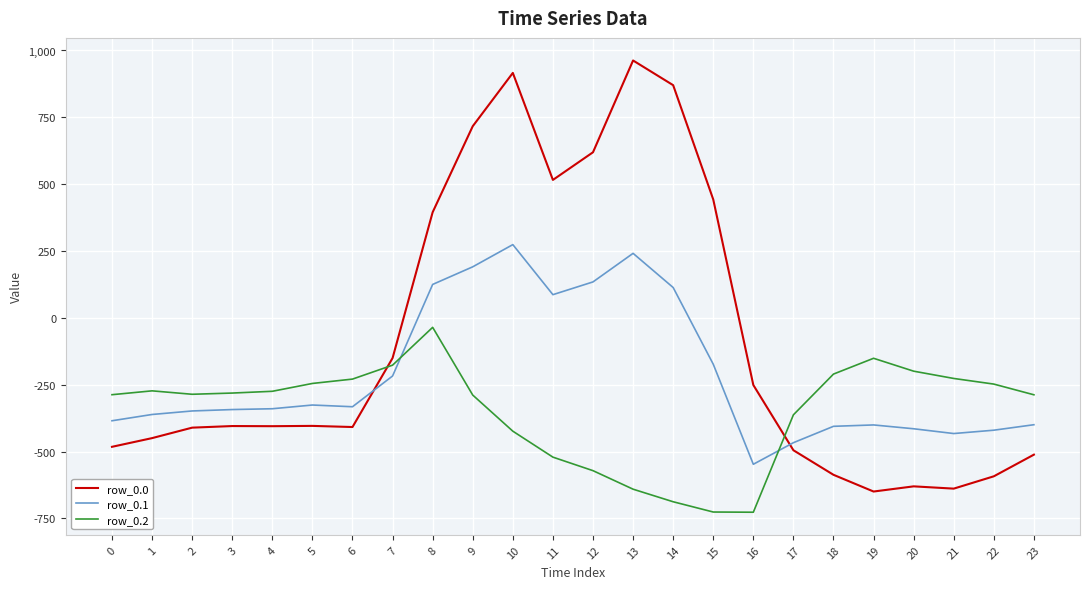

Does the chart display data point markers on the line(s)?

No